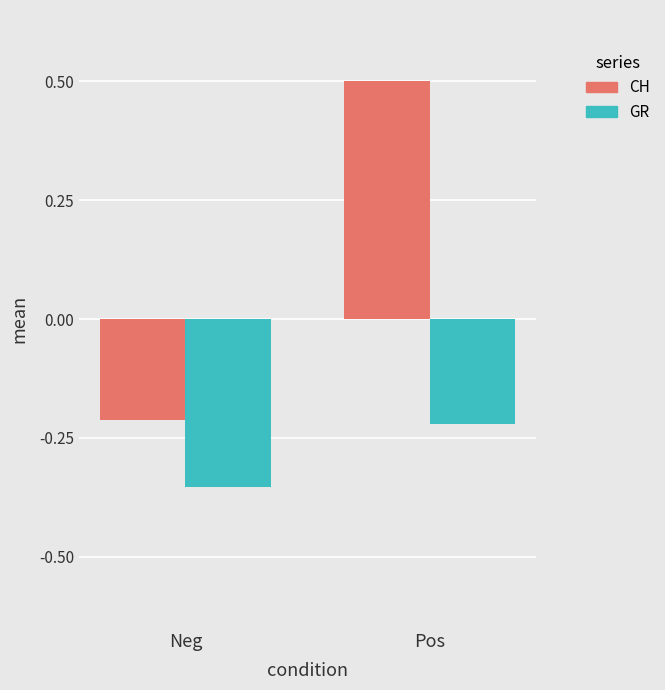

Does the chart contain any negative values?

Yes